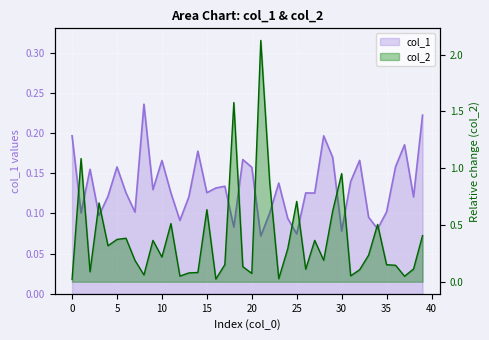

True or false: col_2 has a value of 2.1 at 21.

True